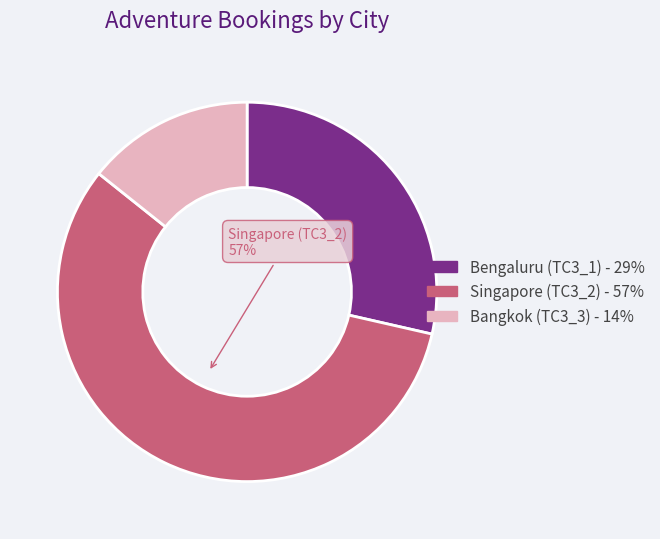

To the nearest percent, what portion does Bengaluru (TC3_1) represent?

29%